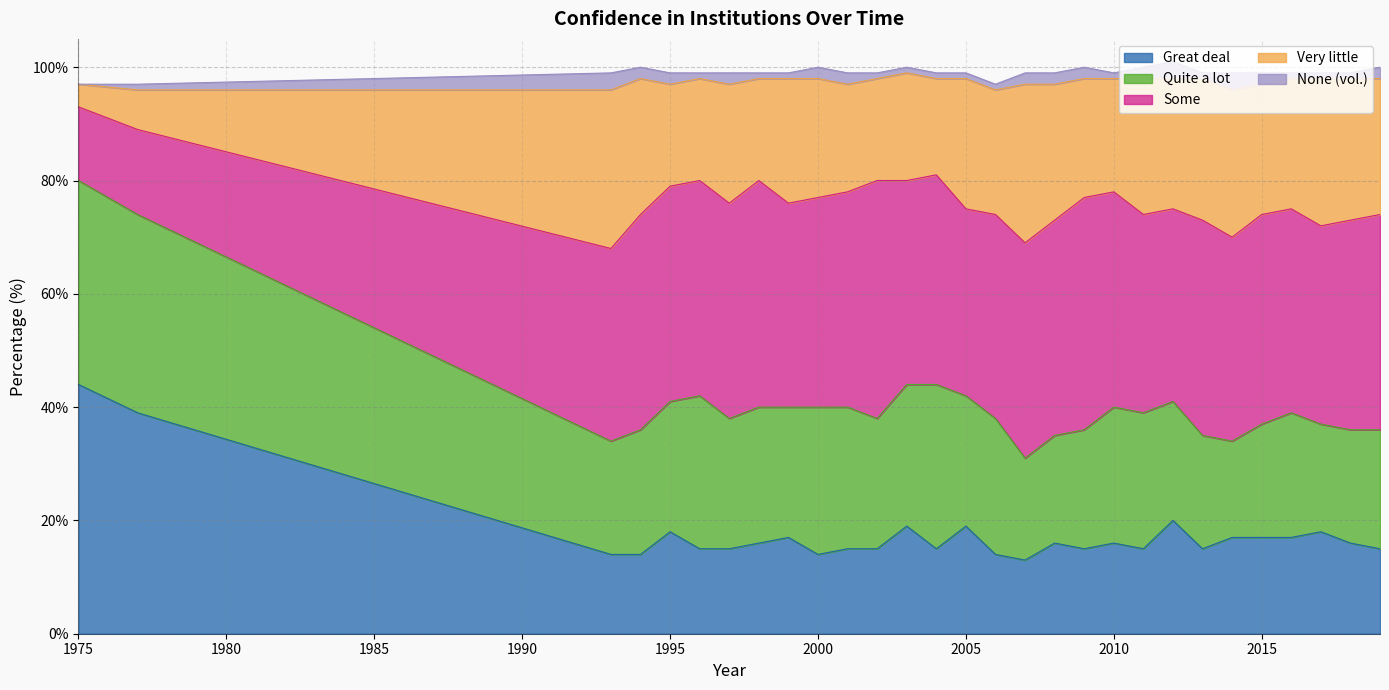

Is it true that Great deal equals 8 at 2011?

False